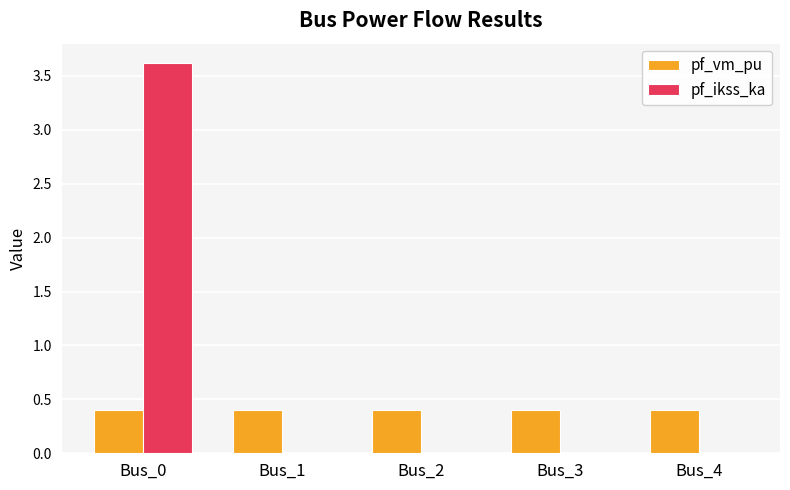

What is the sum of all pf_ikss_ka values?

3.6